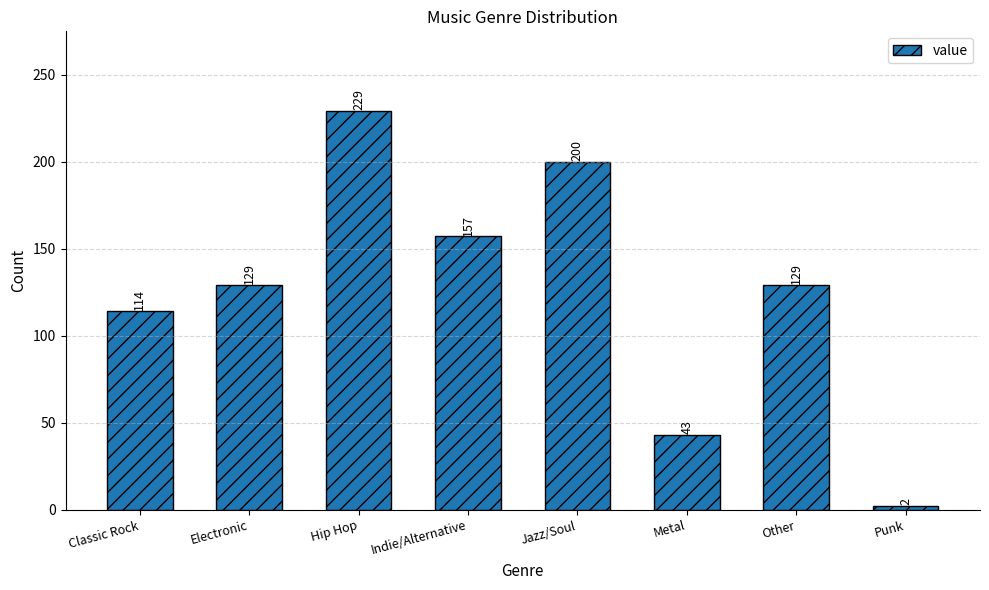

What is the sum of all values?

1003